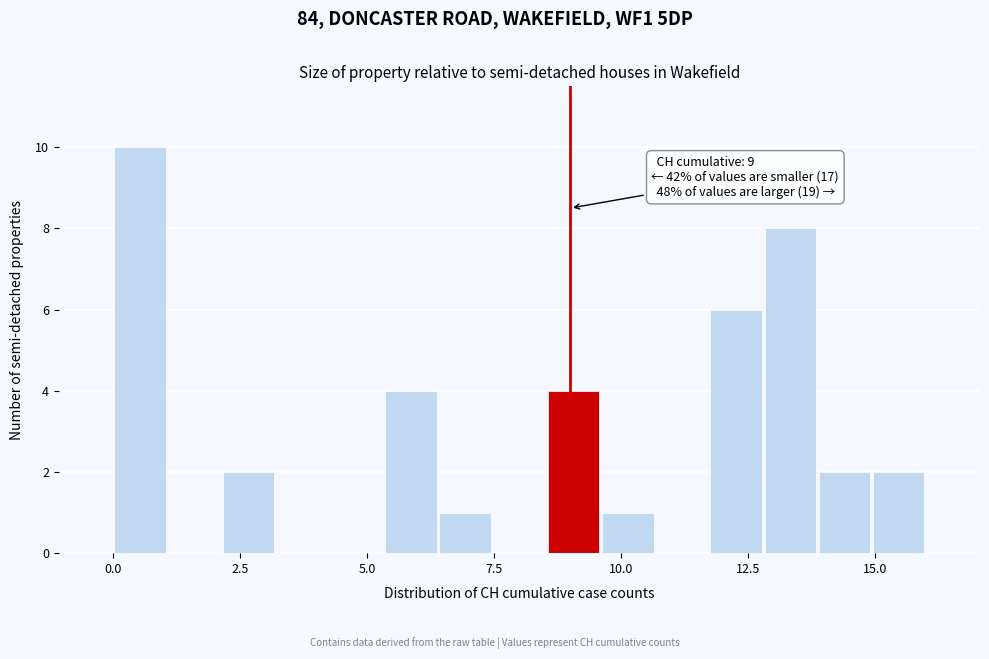

Around what value on the x-axis is the tallest bar? Give the approximate position of its centre, as read against the axis.

0.5